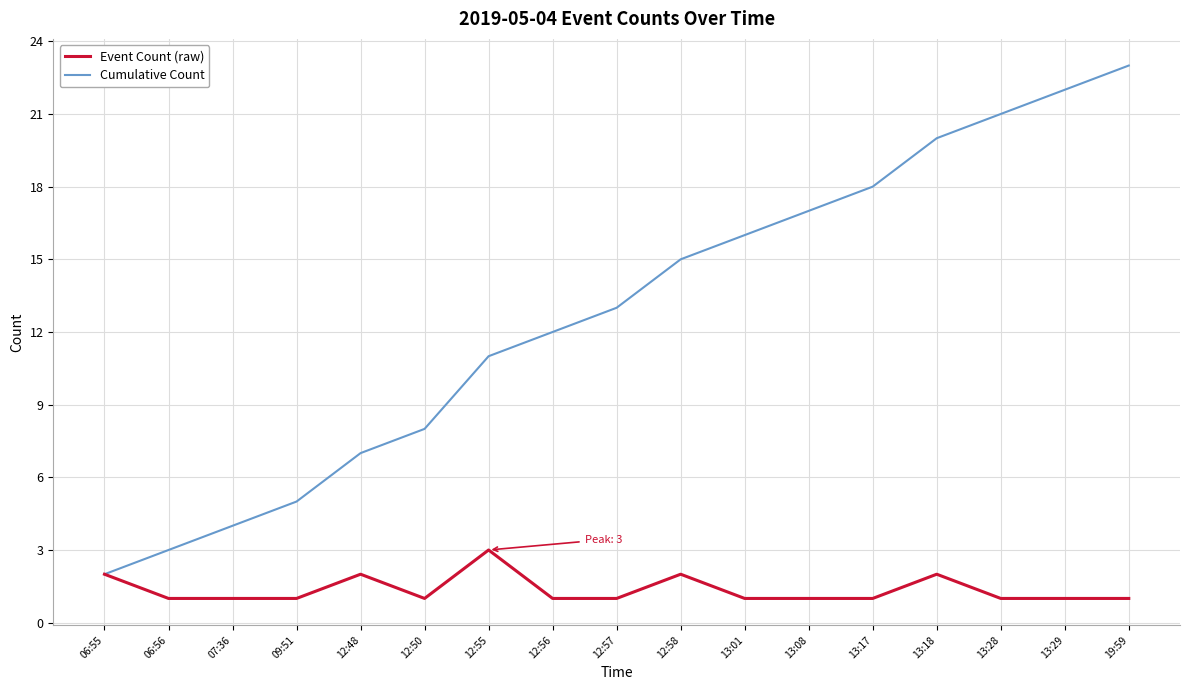

Which series has the widest spread of values?

Cumulative Count